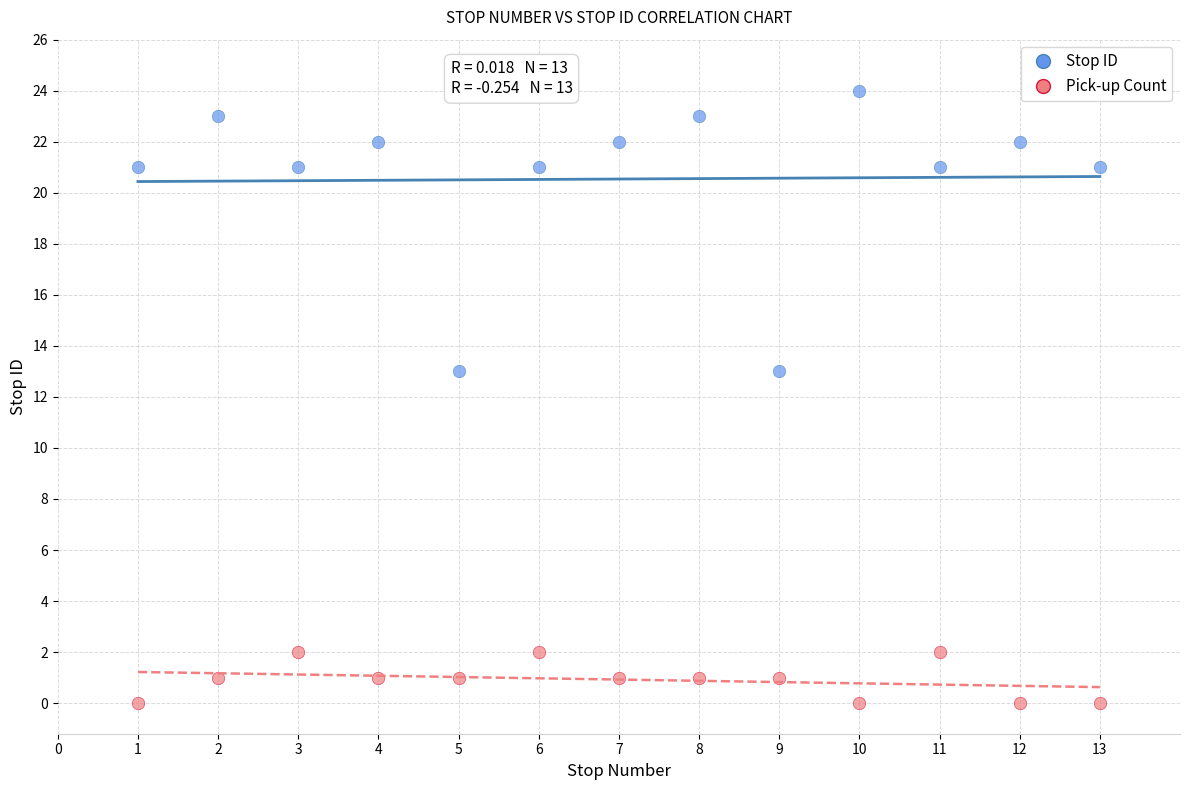

Which series contains the highest Y value?

Stop ID